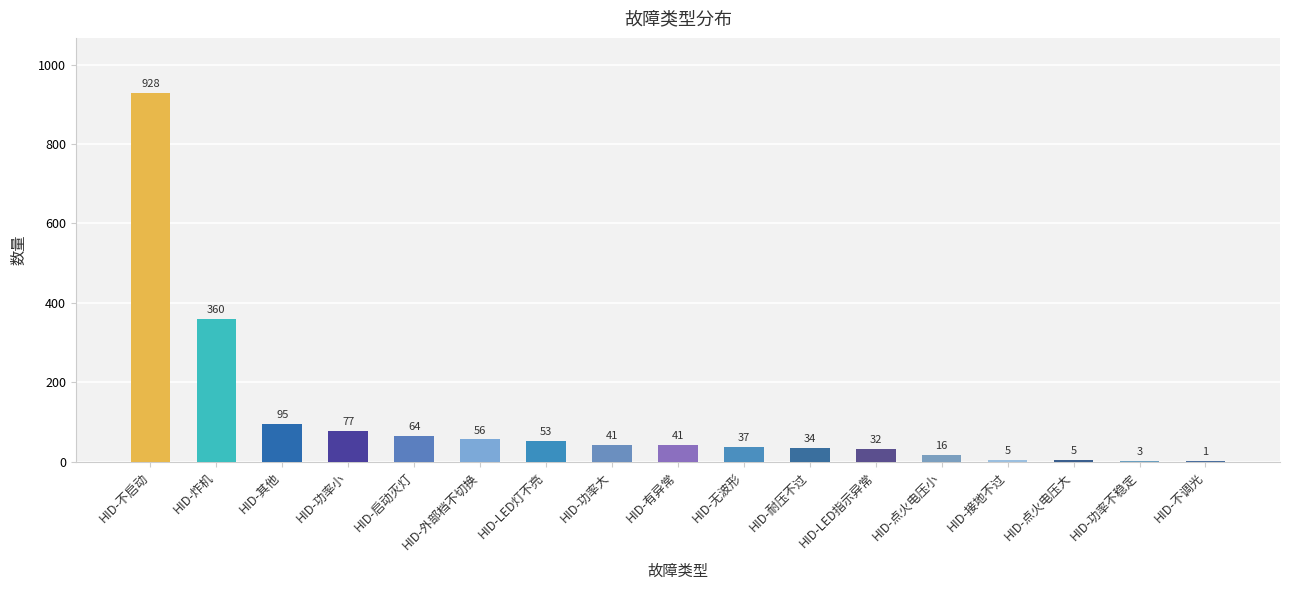

What is the change in value from HID-其他 to HID-功率不稳定?

-92